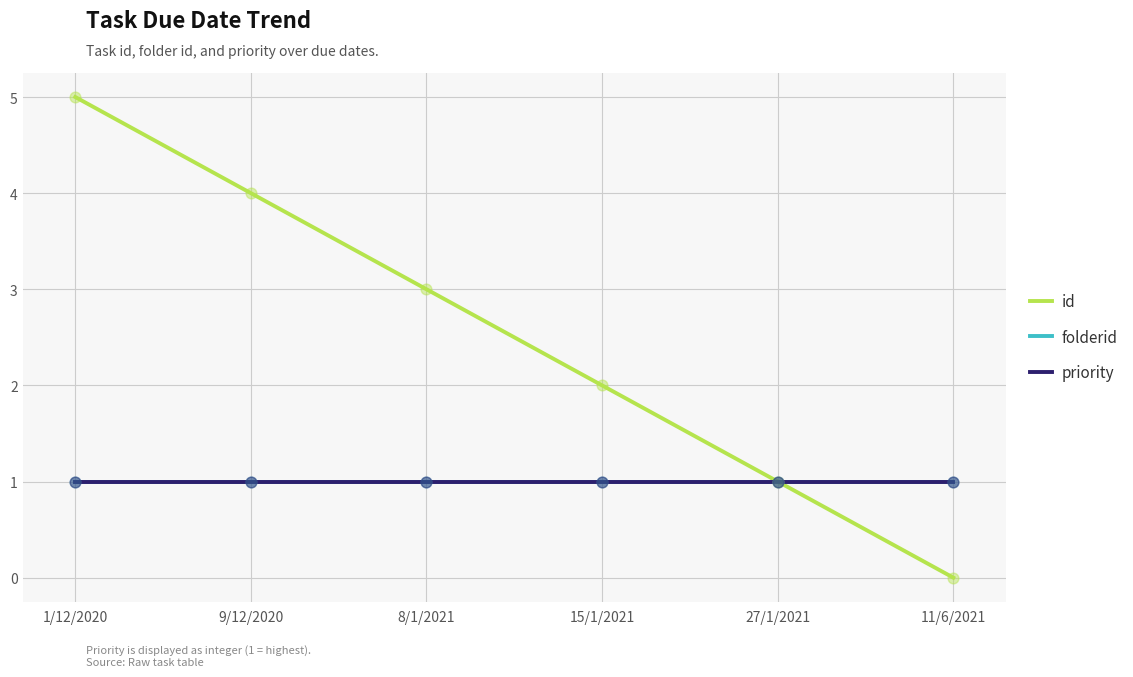

Which series has the largest total across all categories?

id